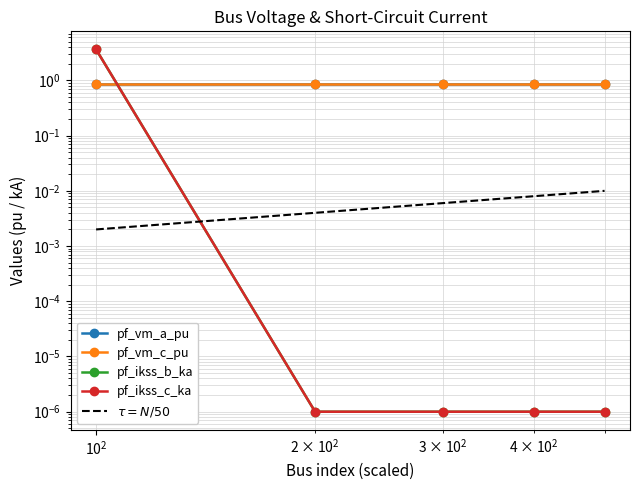

Is the value of pf_ikss_c_ka at Bus_4 greater than the value of pf_ikss_b_ka at Bus_1?

No